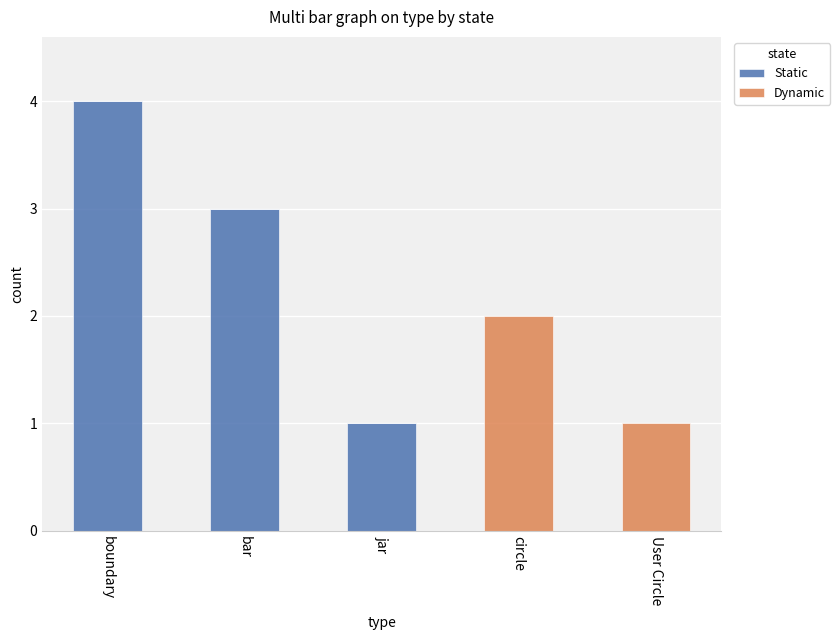

At which category is the sum across all series the highest?

boundary